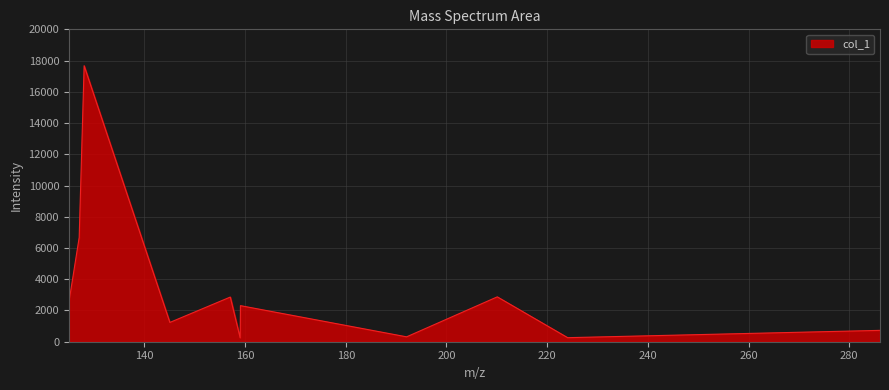

What is the difference between the maximum and second lowest values?

17411.1